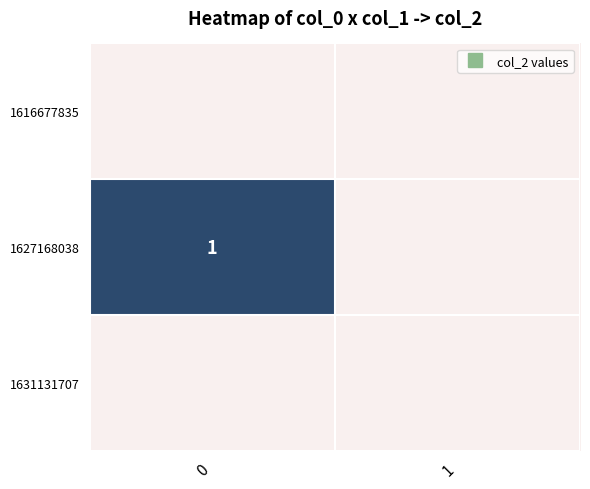

The 1627168038 series shows 1 at 0. True or false?

True